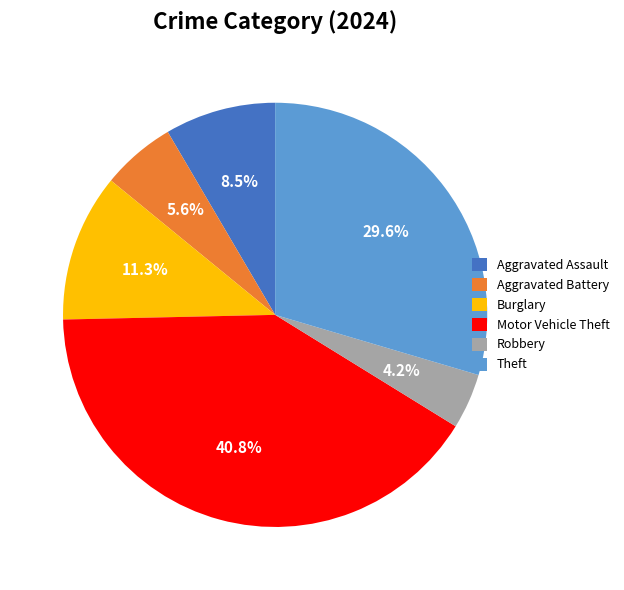

Does Burglary account for over 50% of the chart?

No